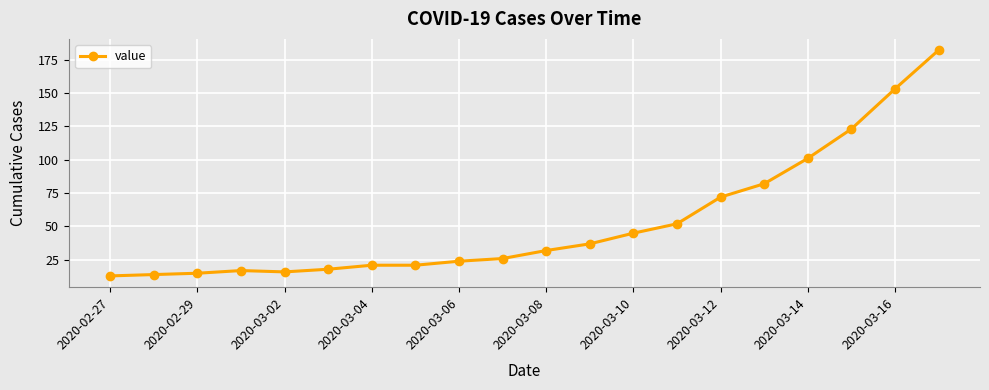

Count the number of categories in the chart.

20